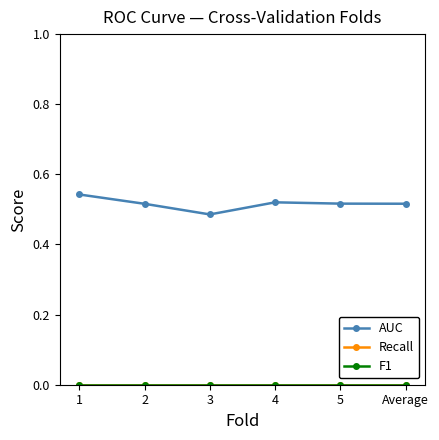

Between 2 and 1, which is larger?

1